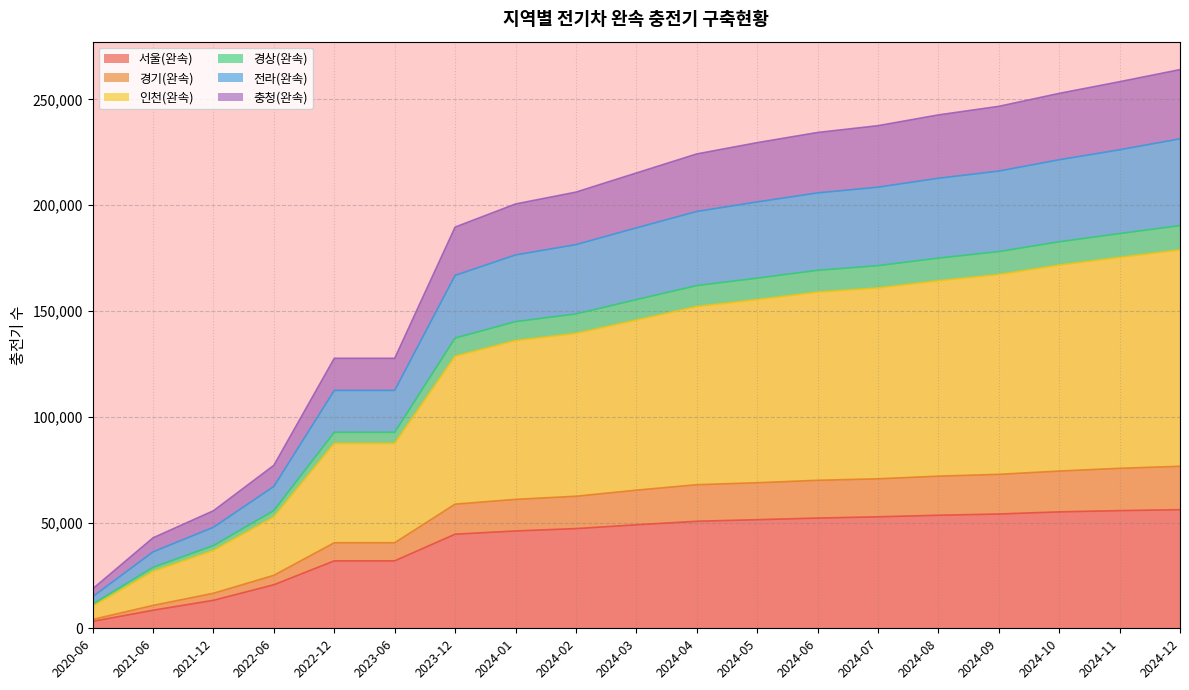

The value of 서울(완속) at 2024-04 is 78437. True or false?

False